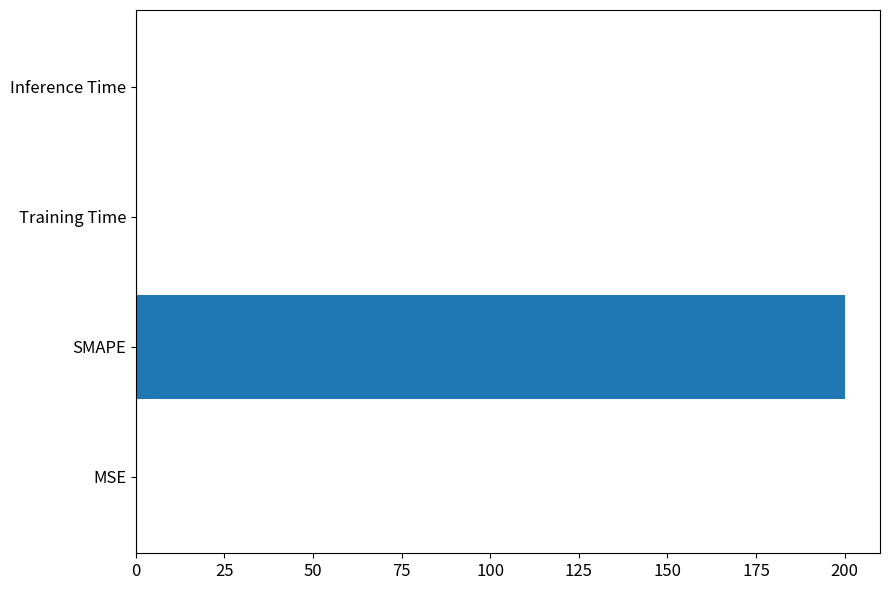

What is the maximum value shown in the chart?

200.0